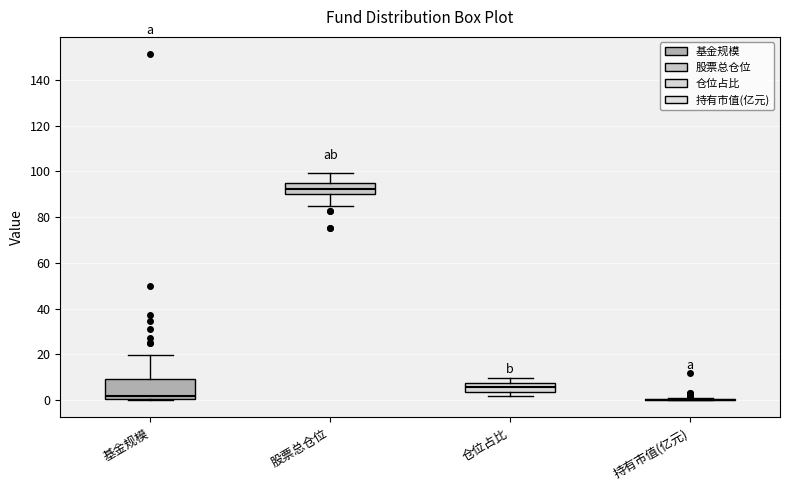

Comparing the boxes themselves (not the whiskers), which one is the tallest?

基金规模